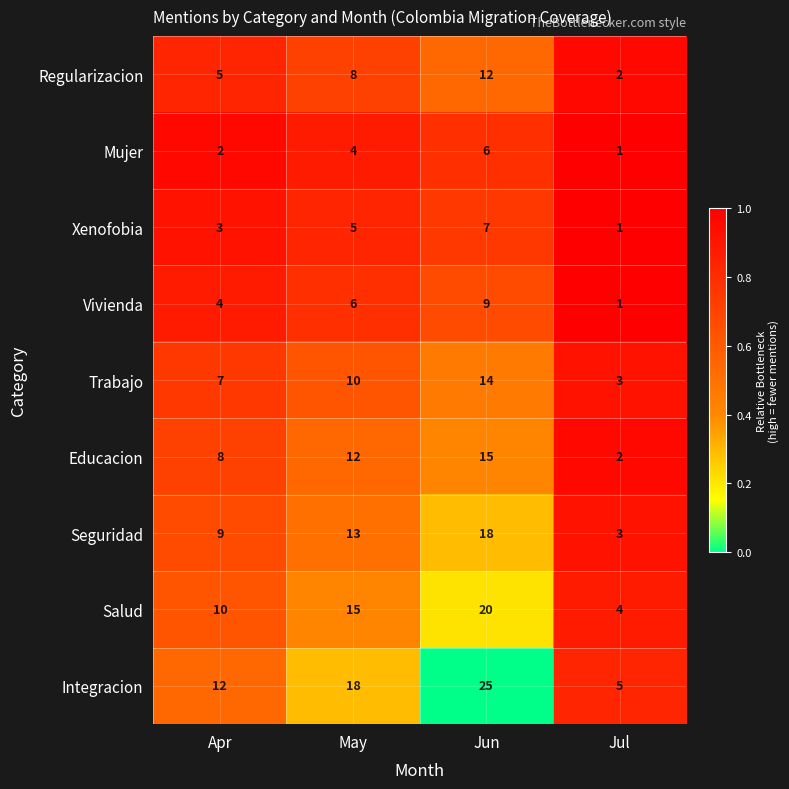

The Educacion series shows 2 at Jul. True or false?

True